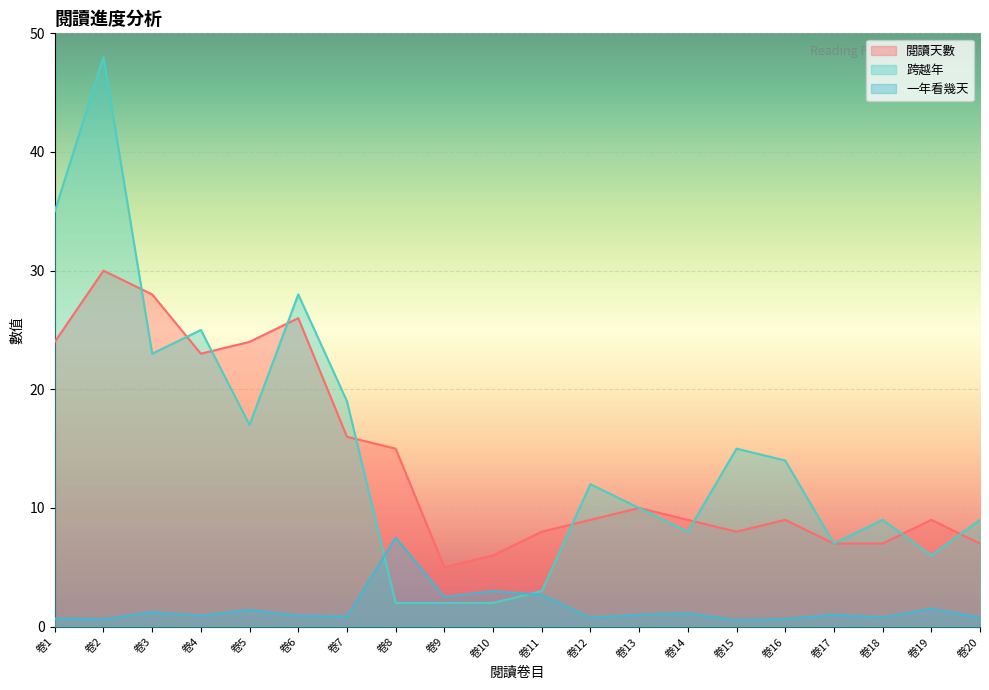

At which label does 一年看幾天 first exceed 1?

卷3